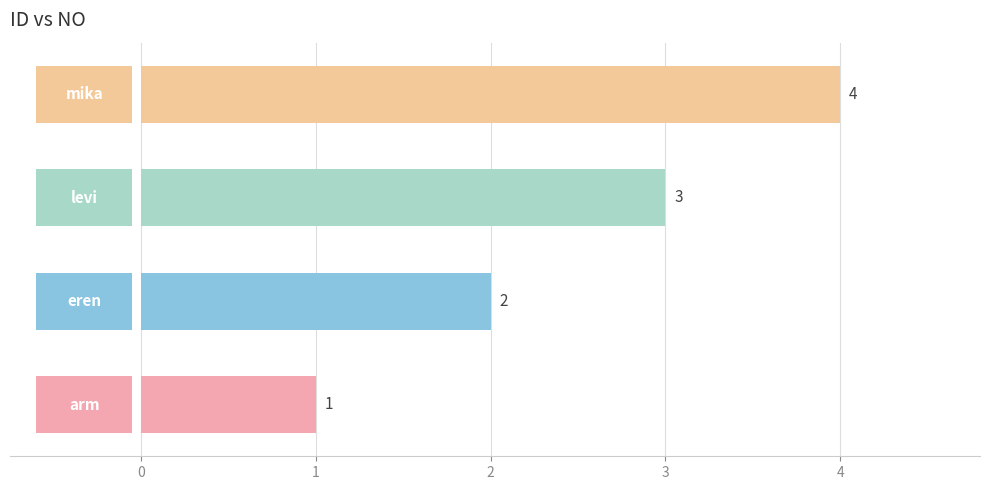

What is the sum of all values?

10